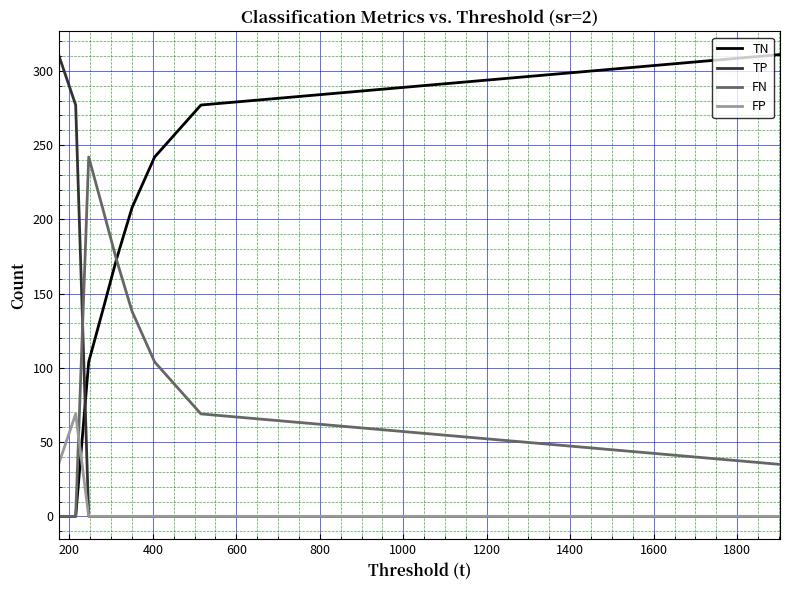

Which series has the largest total across all categories?

TN